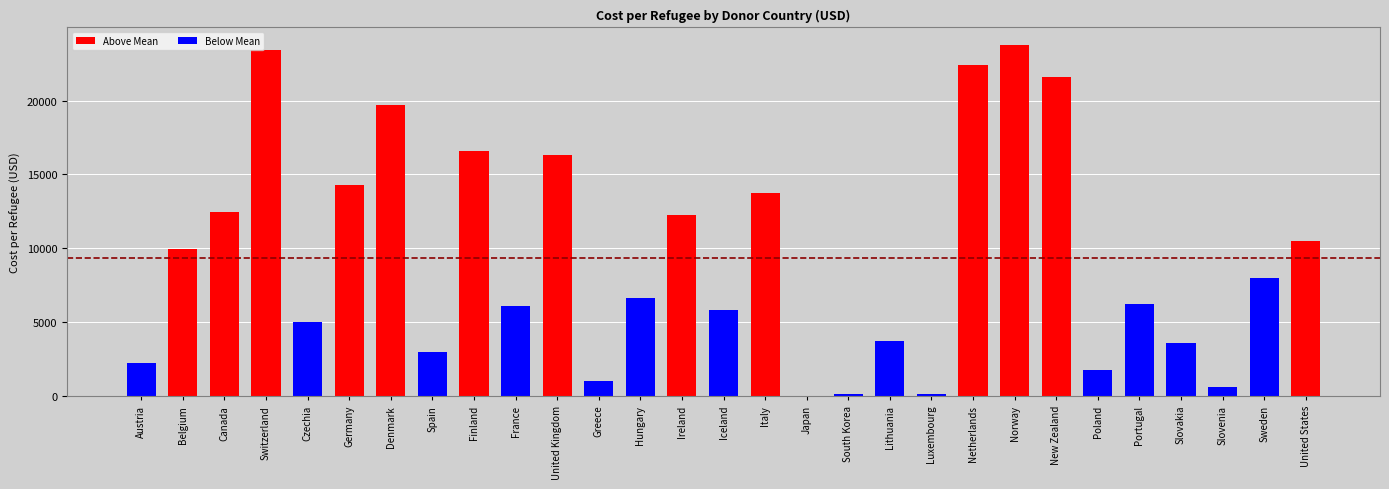

What is the maximum value shown in the chart?

23761.4